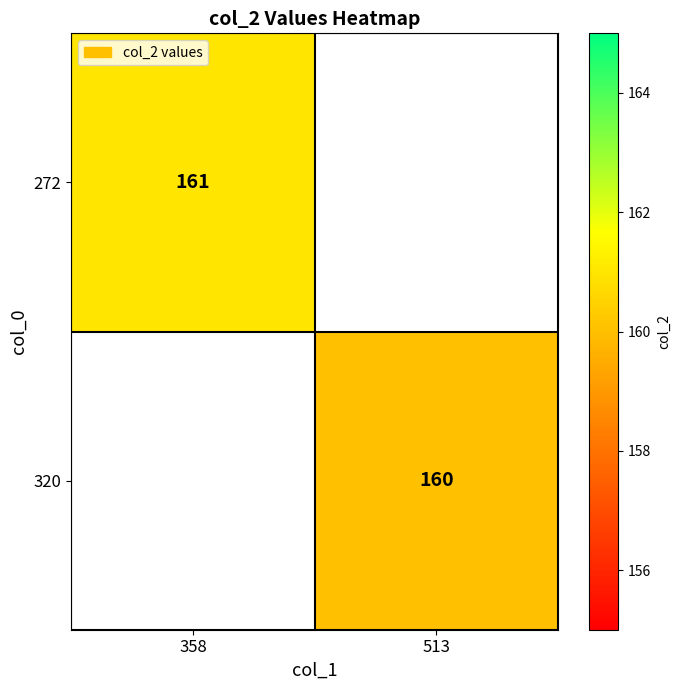

How many series are shown in this chart?

2